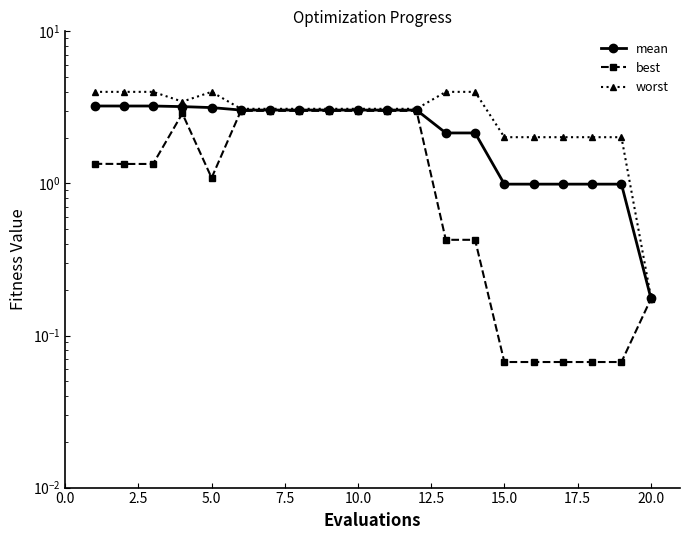

What is the smallest value displayed?

0.1